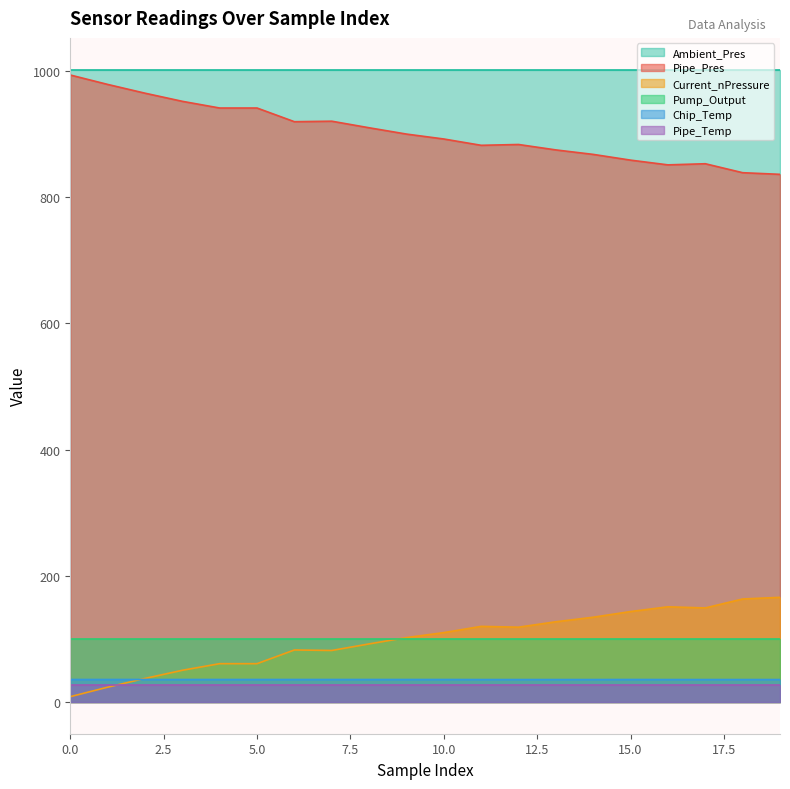

What is the spread (max minus min) of values at 5.0?

975.2